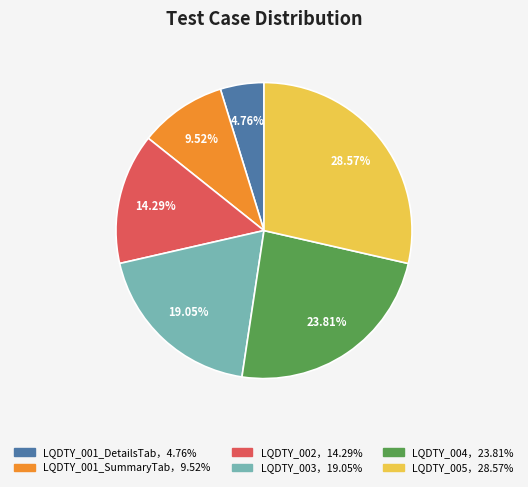

Does any single category account for the majority?

No